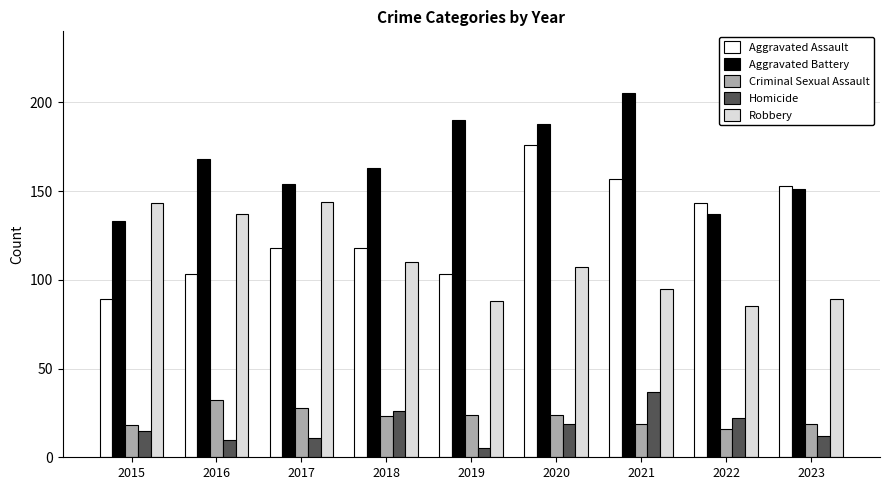

How many groups of bars are there?

9